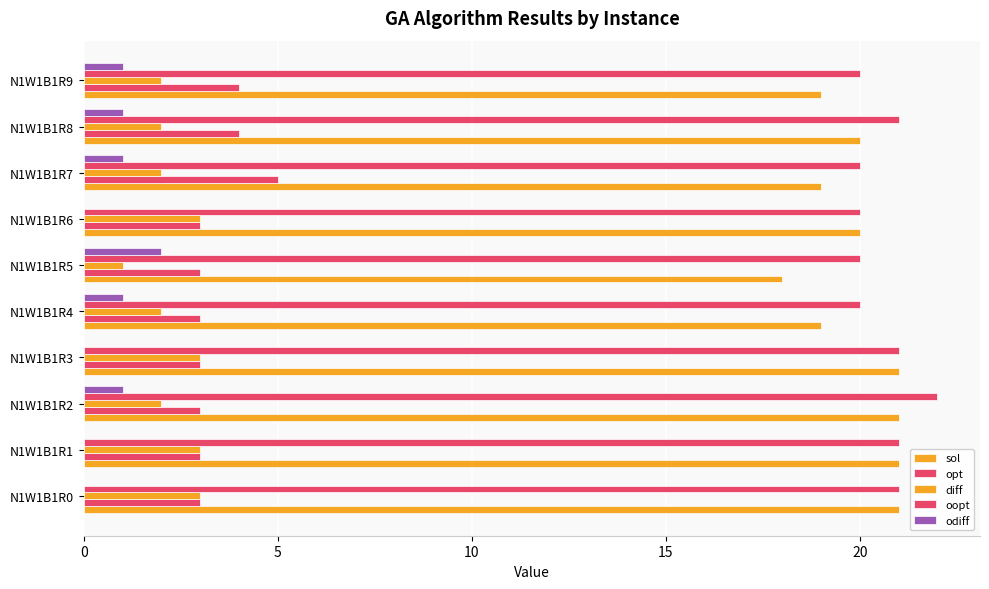

Count the number of data series in this chart.

5